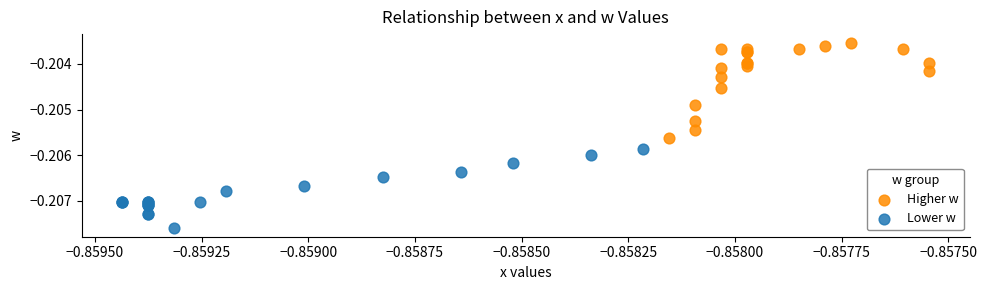

Which series contains the highest Y value?

Higher w